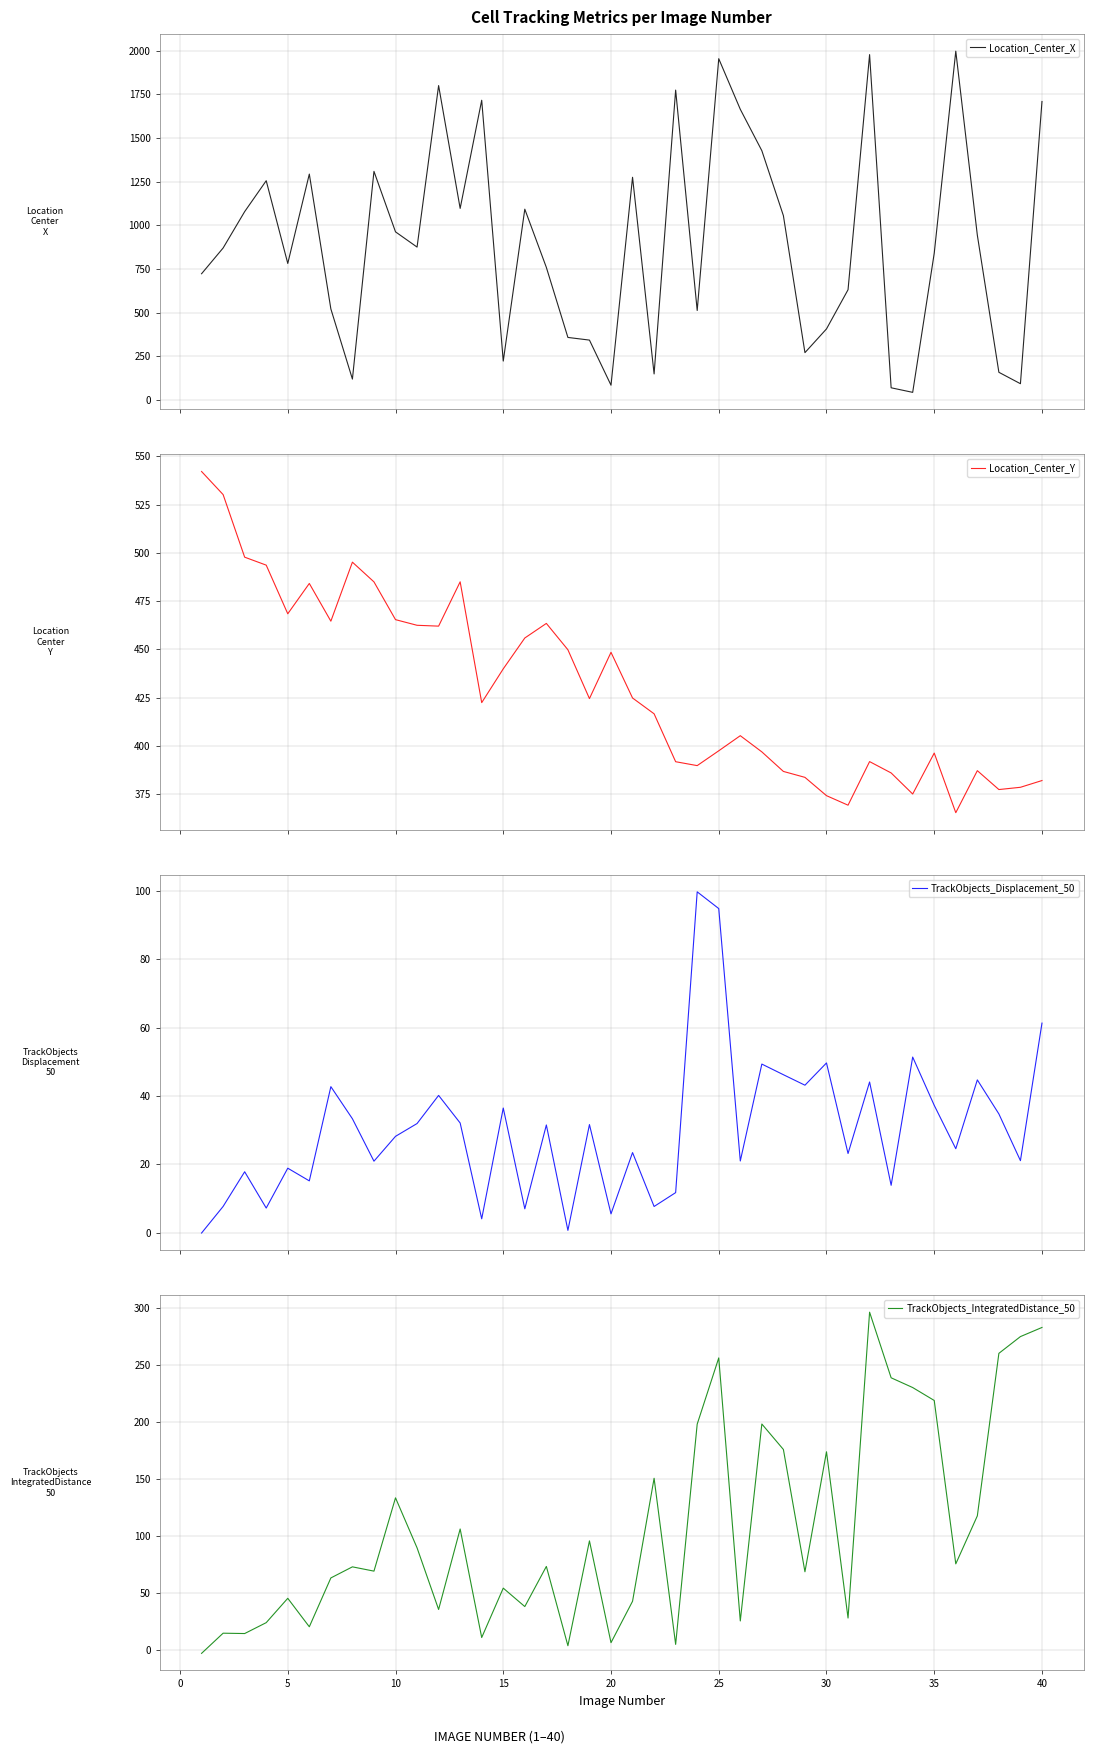

What is the maximum value shown in the chart?

1997.4